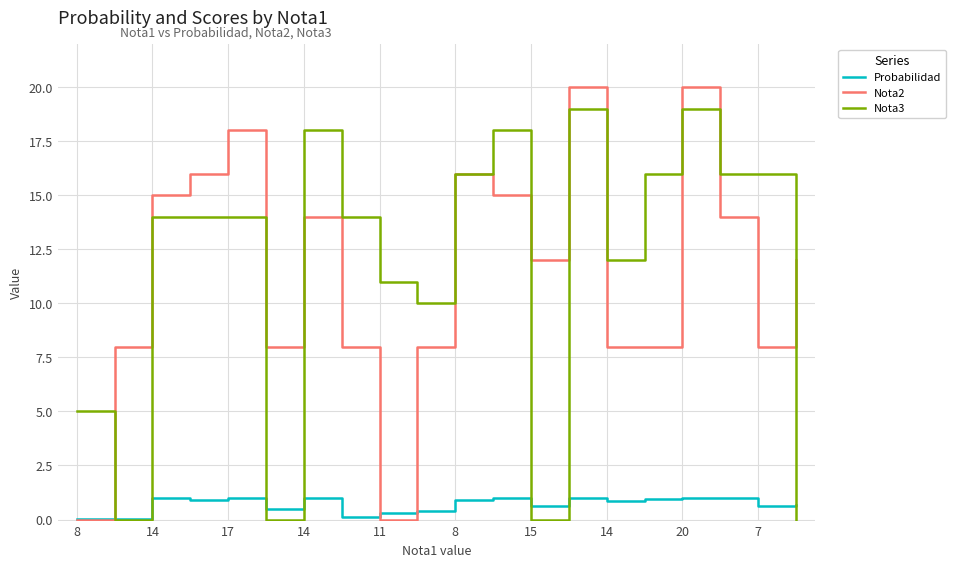

List the series in order of their peak value, lowest first.

Probabilidad, Nota3, Nota2